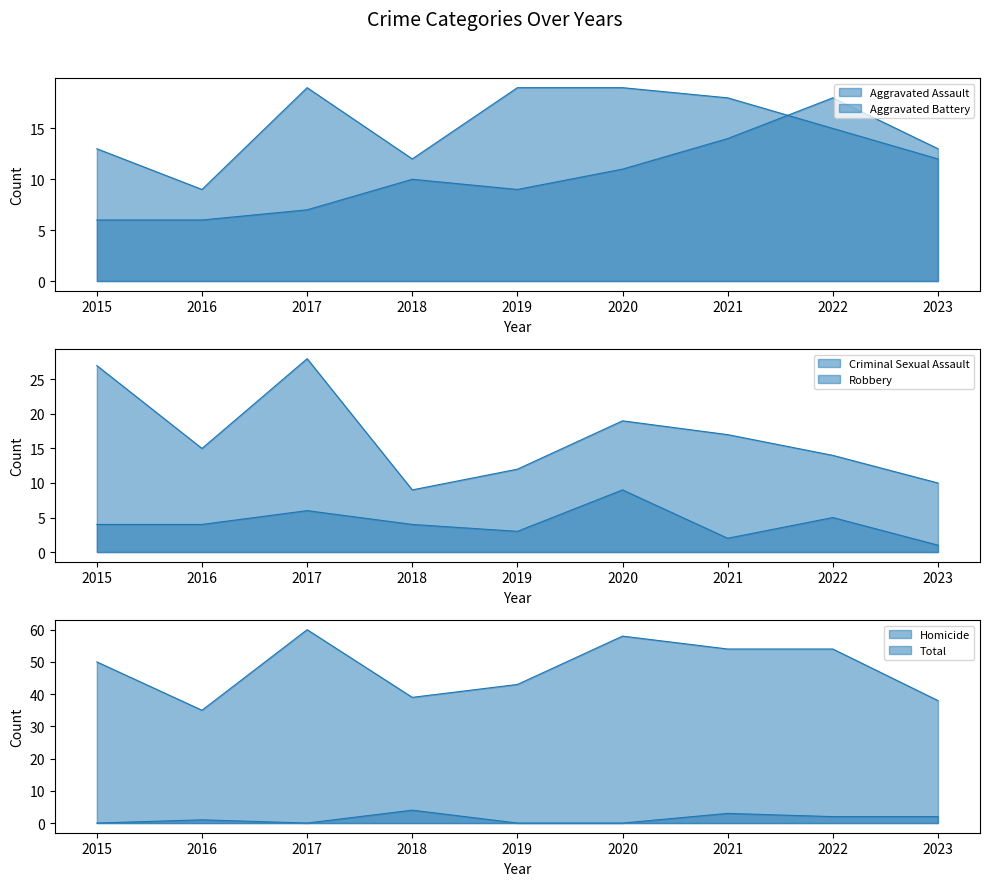

Between 2016 and 2020, which series saw the biggest shift?

Total